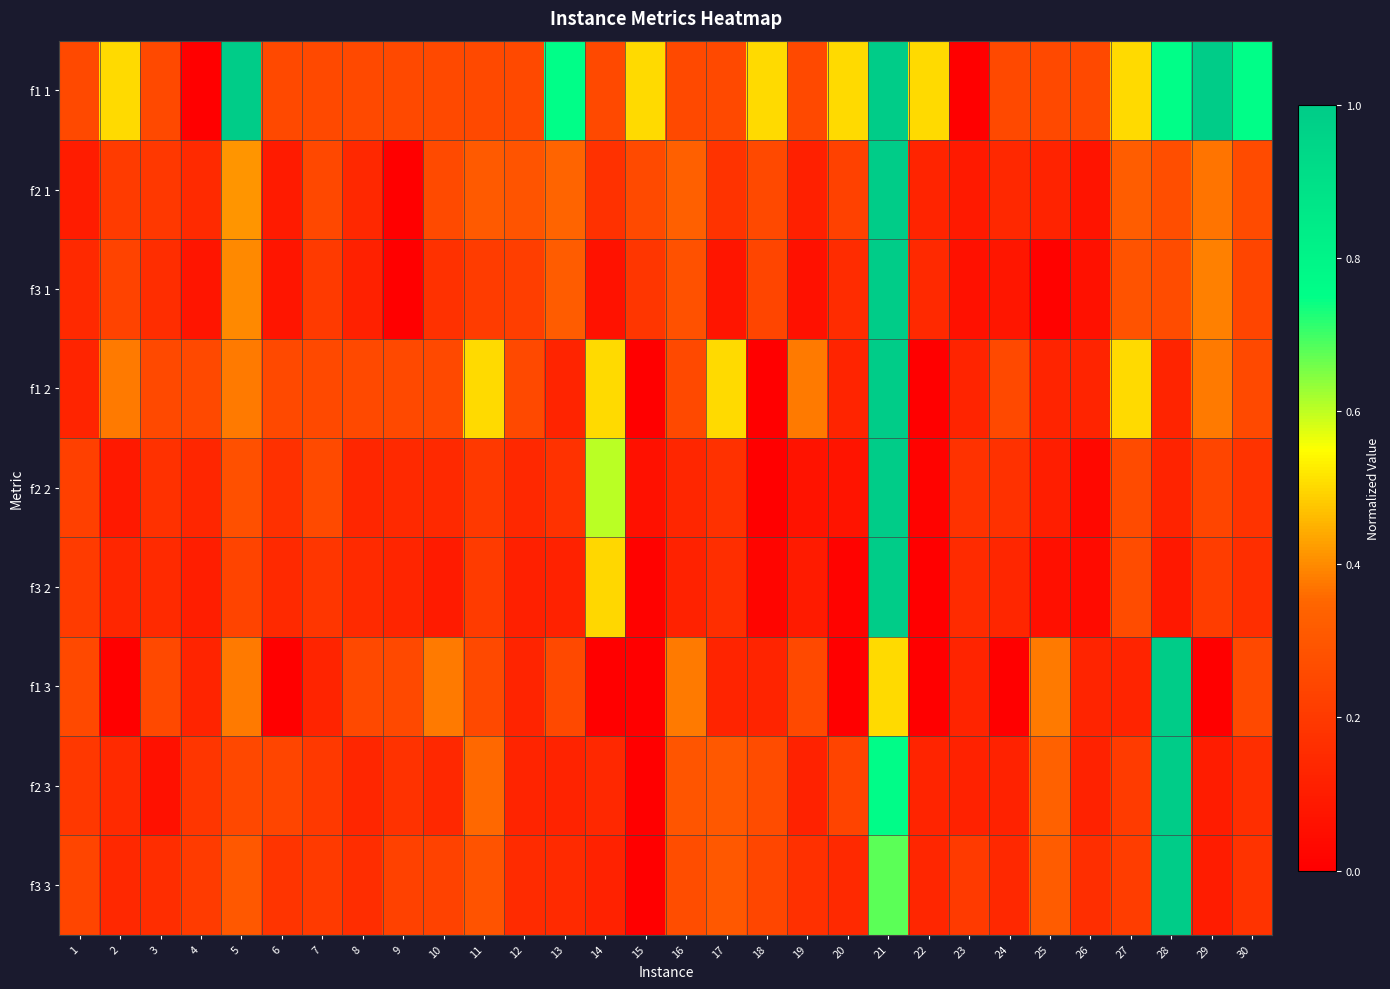

At which category is the sum across all series the highest?

21